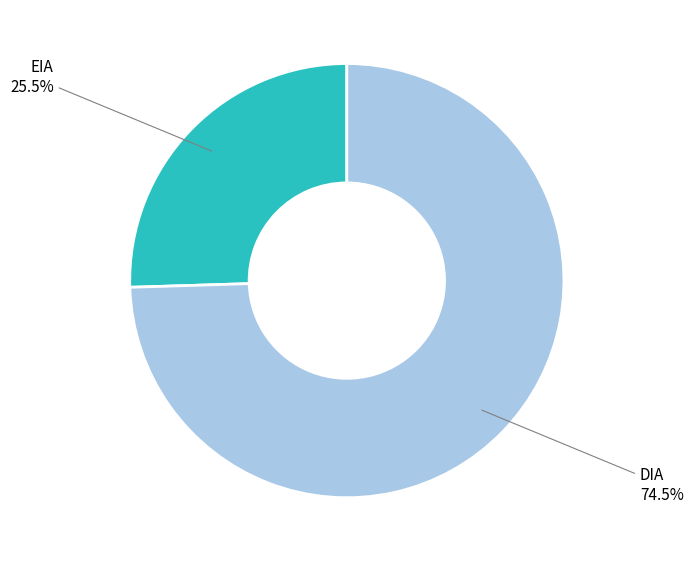

Is there a majority slice in this chart?

Yes